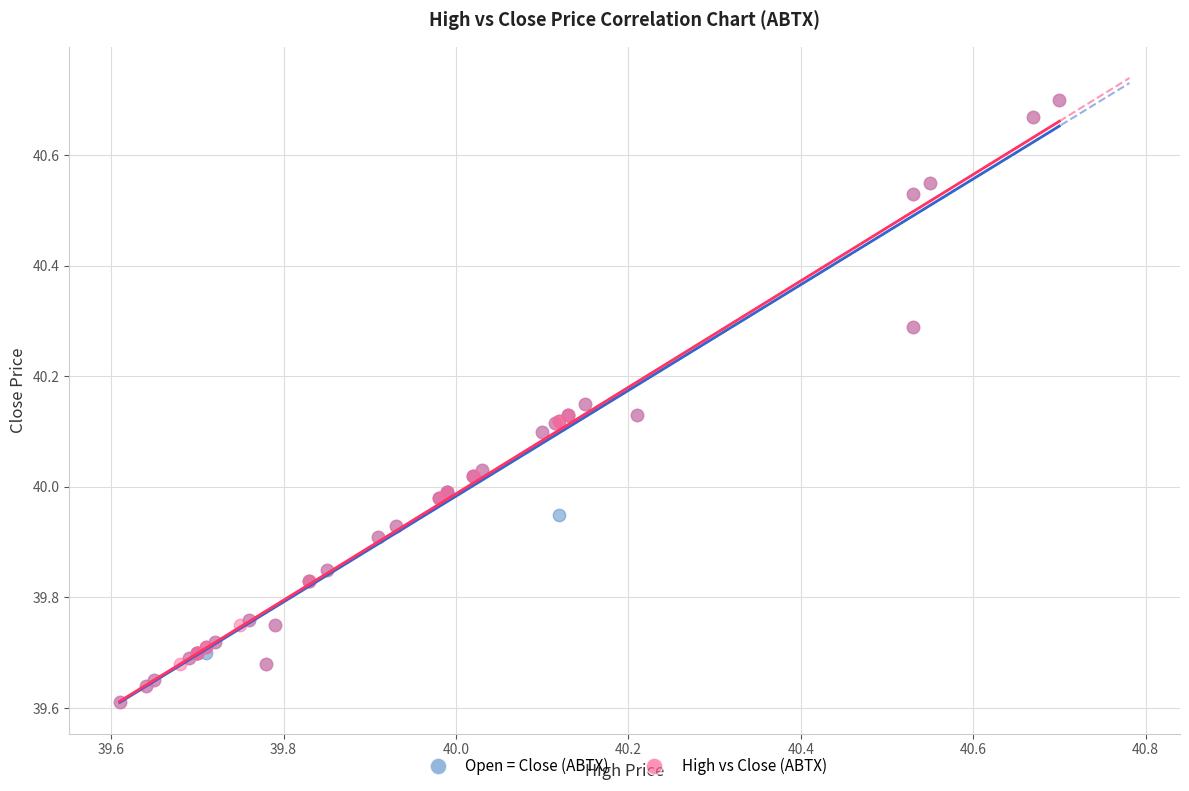

What are all the series names shown in the legend?

Open = Close (ABTX), High vs Close (ABTX)